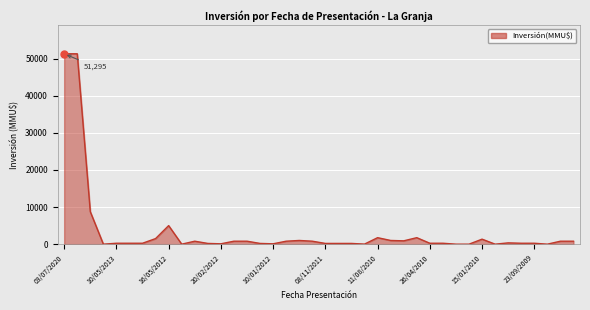

How many categories are shown in the chart?

40